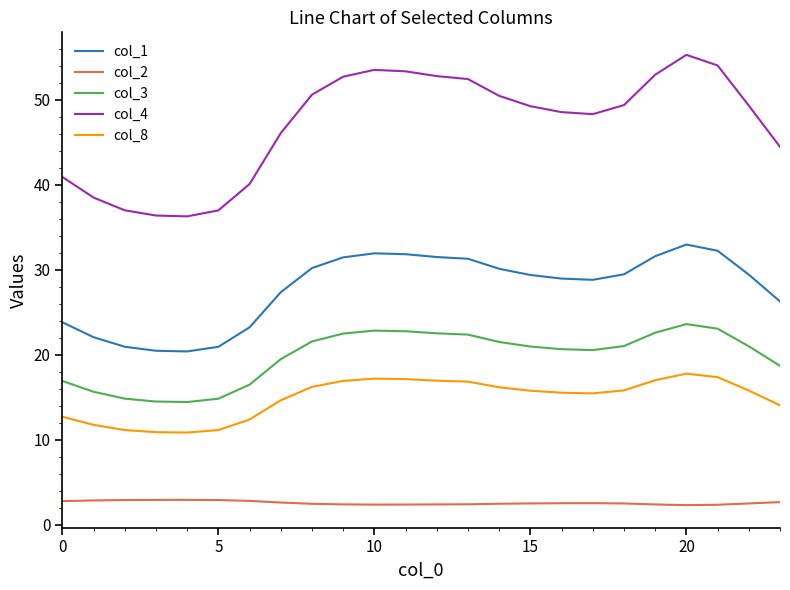

How many values in the col_8 series are below 15?

9